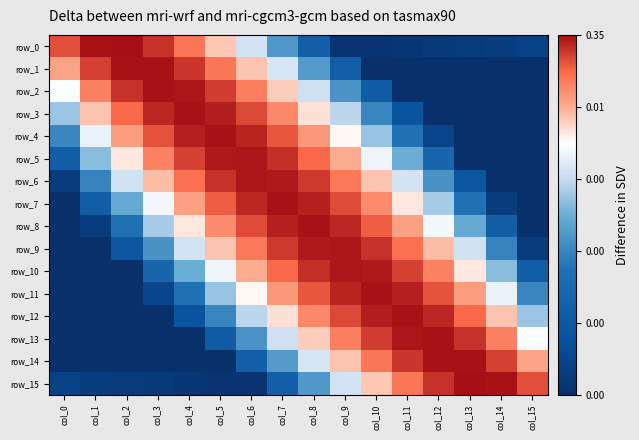

At which category is the sum across all series the highest?

col_8